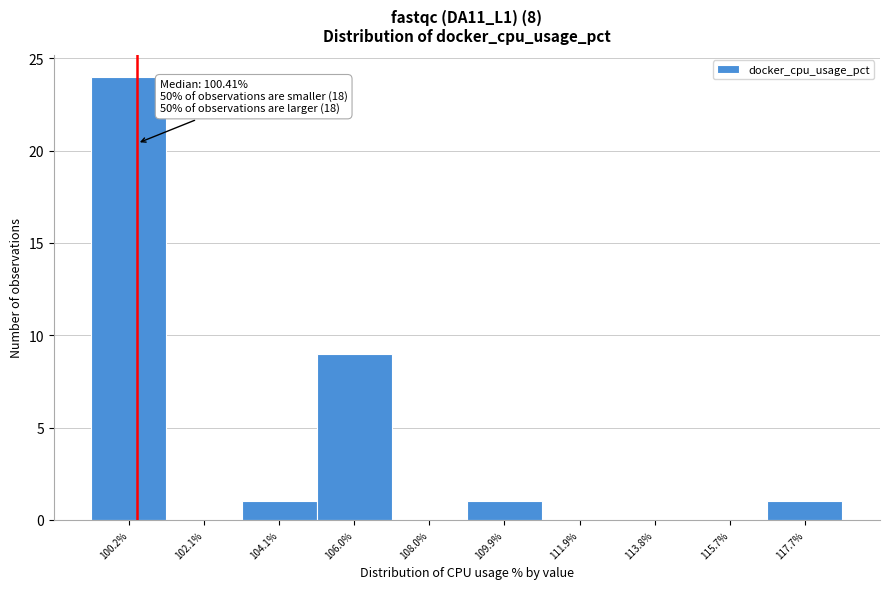

Which range on the x-axis has the tallest bar?

99.2 to 101.2